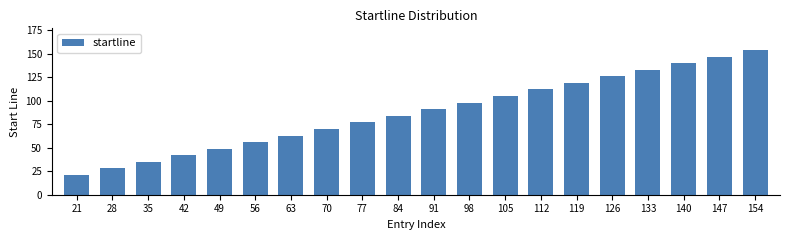

List the labels in order of value, smallest first.

21, 28, 35, 42, 49, 56, 63, 70, 77, 84, 91, 98, 105, 112, 119, 126, 133, 140, 147, 154